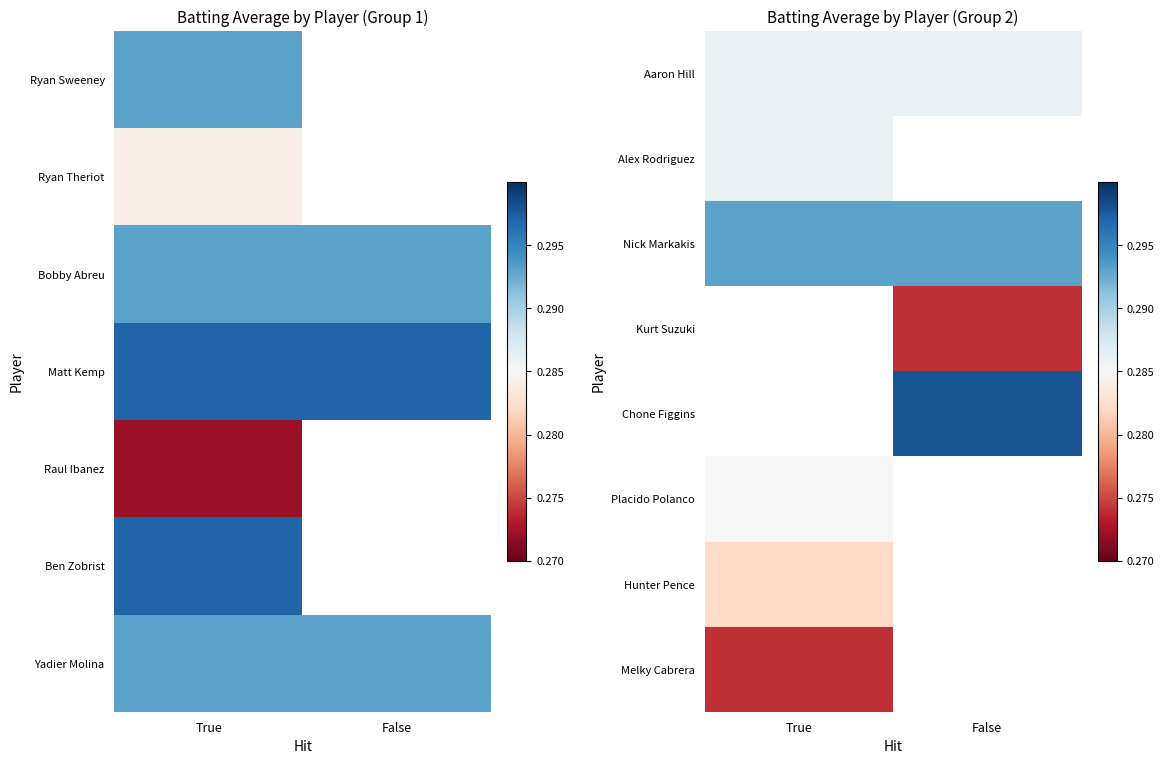

What is the sum of all Hunter Pence values?

0.3